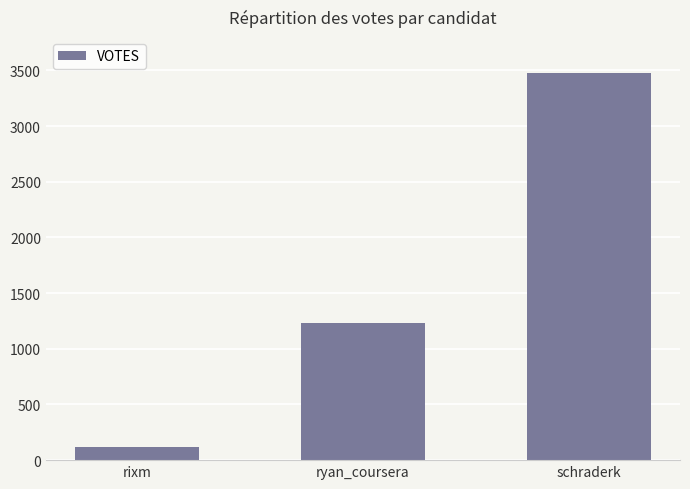

What is the label of the 3rd bar from the left?

schraderk